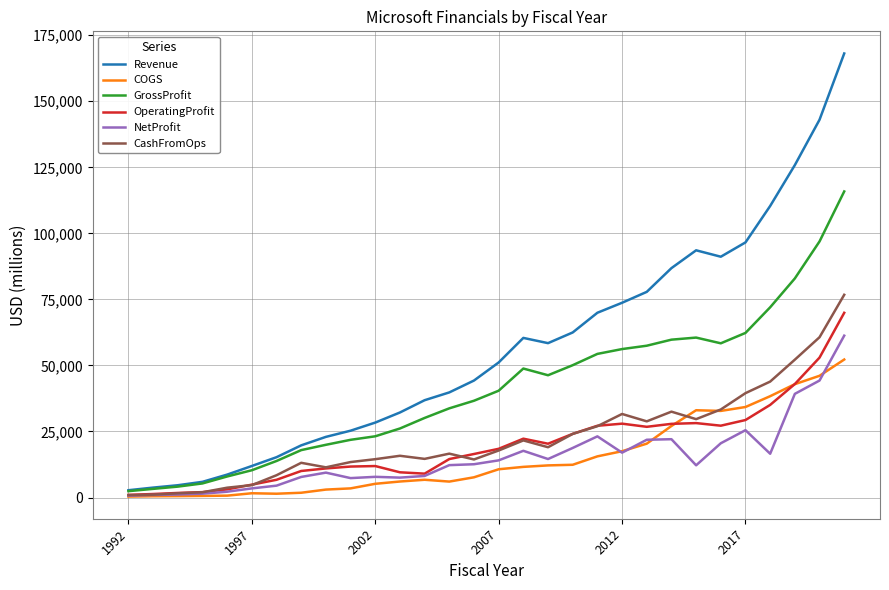

Which series has the largest range (max minus min)?

Revenue